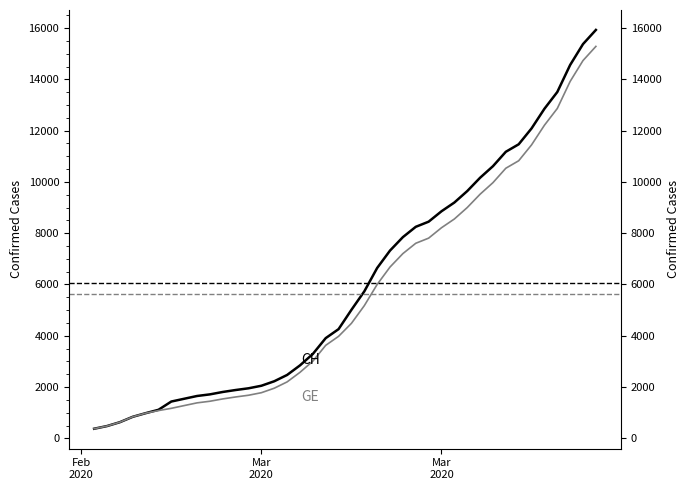

Which series has the largest total across all categories?

CH